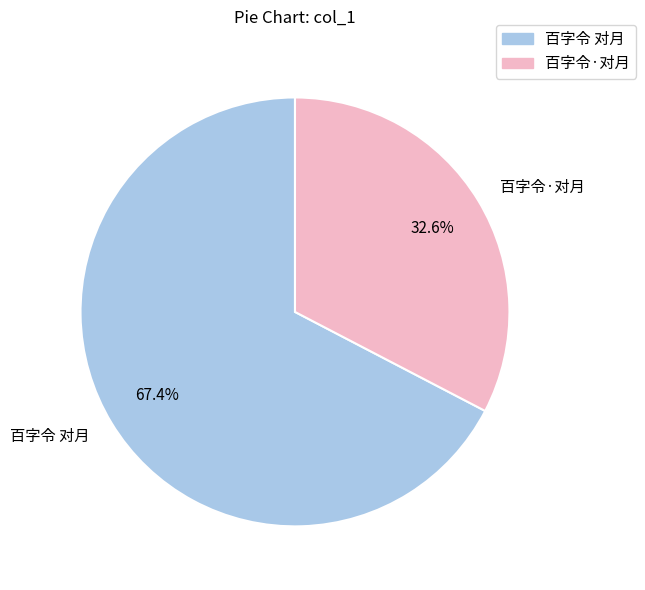

To the nearest percent, what is the difference between the 百字令 对月 and 百字令·对月 slice percentages?

35%